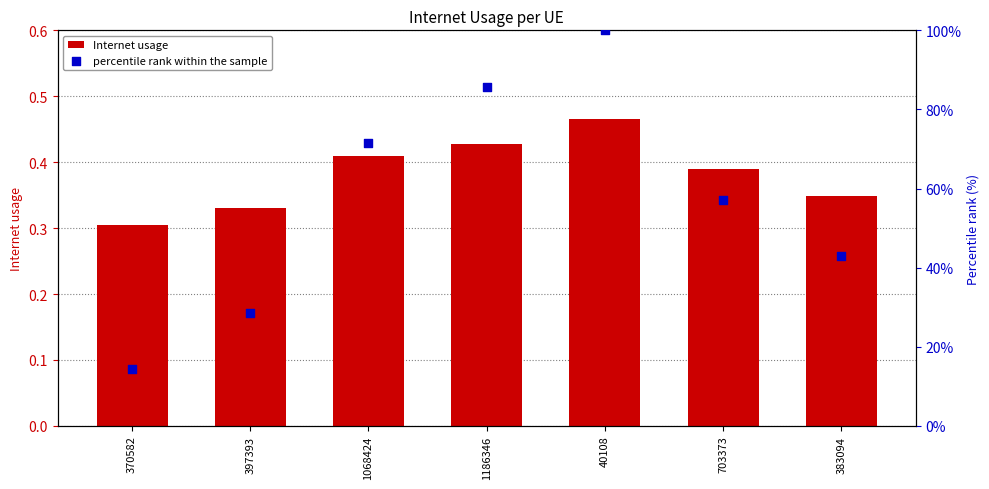

At which category is the sum across all series the highest?

40108